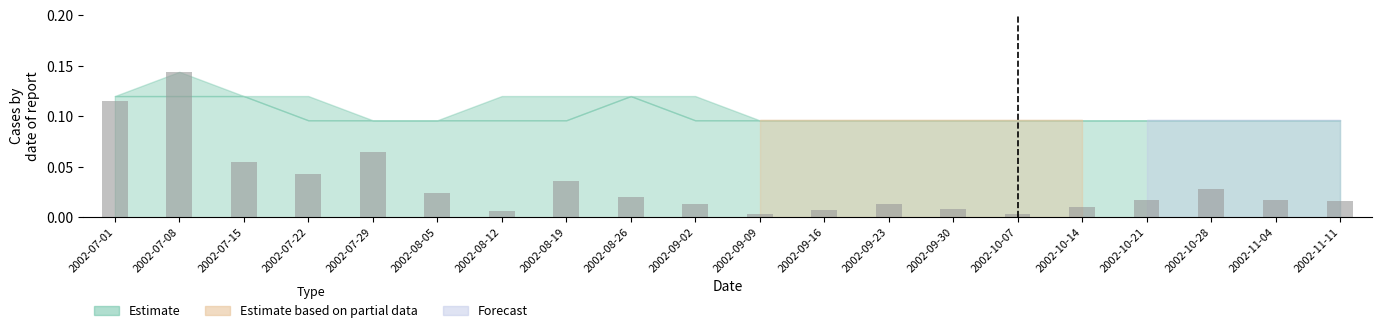

Which category has the highest value across all series?

2002-07-08